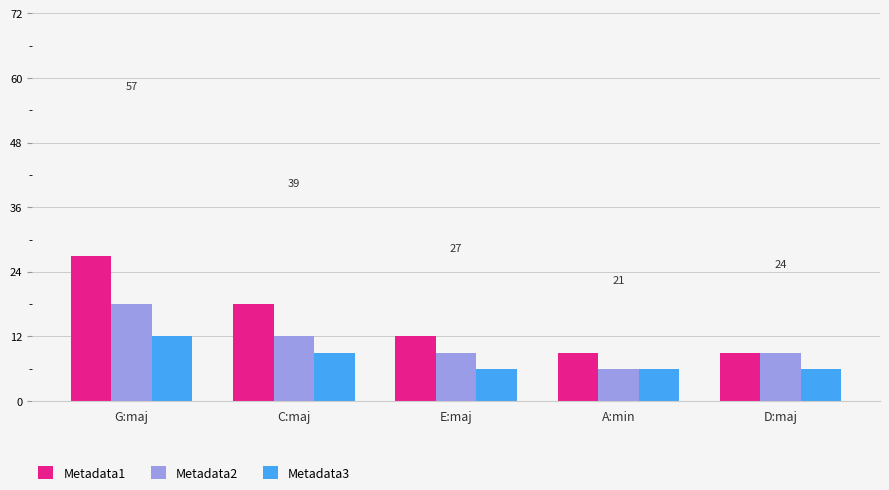

At which label does Metadata1 reach its peak?

G:maj